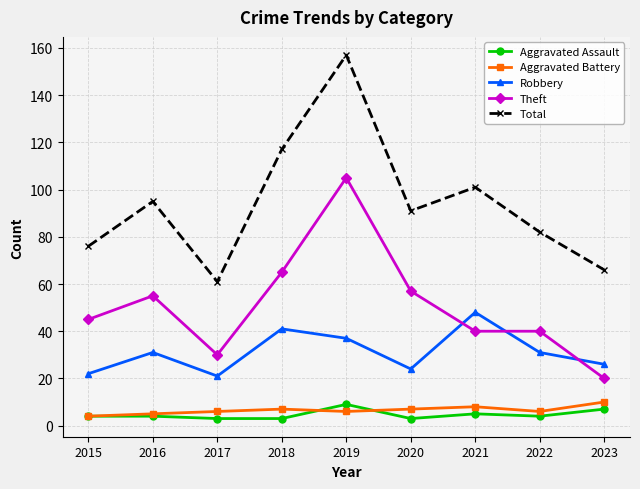

How many values in the Robbery series are below 31?

4